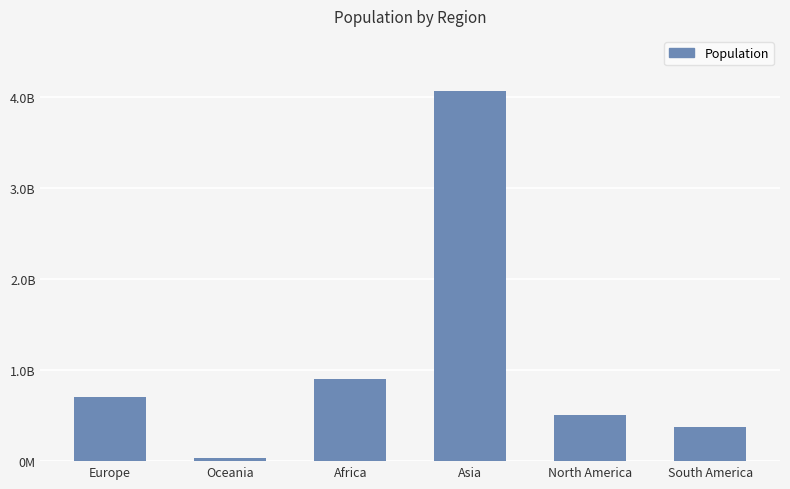

Are the bars horizontal?

No